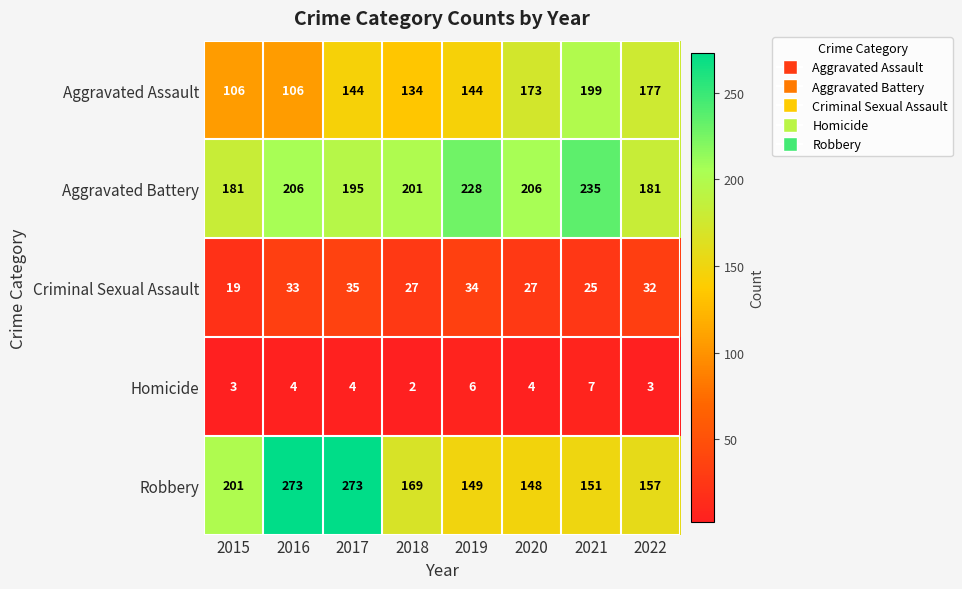

What is the maximum value for Homicide?

7